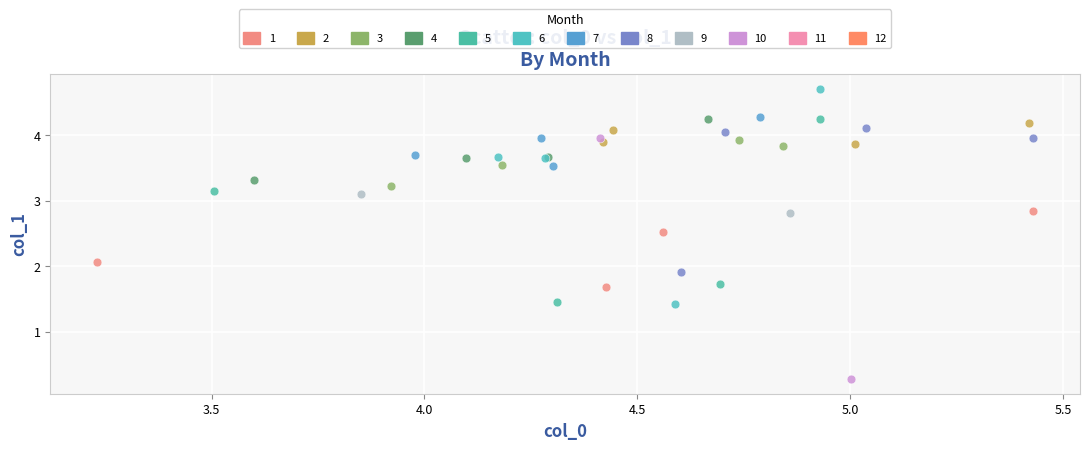

Which series reaches the minimum Y coordinate?

10